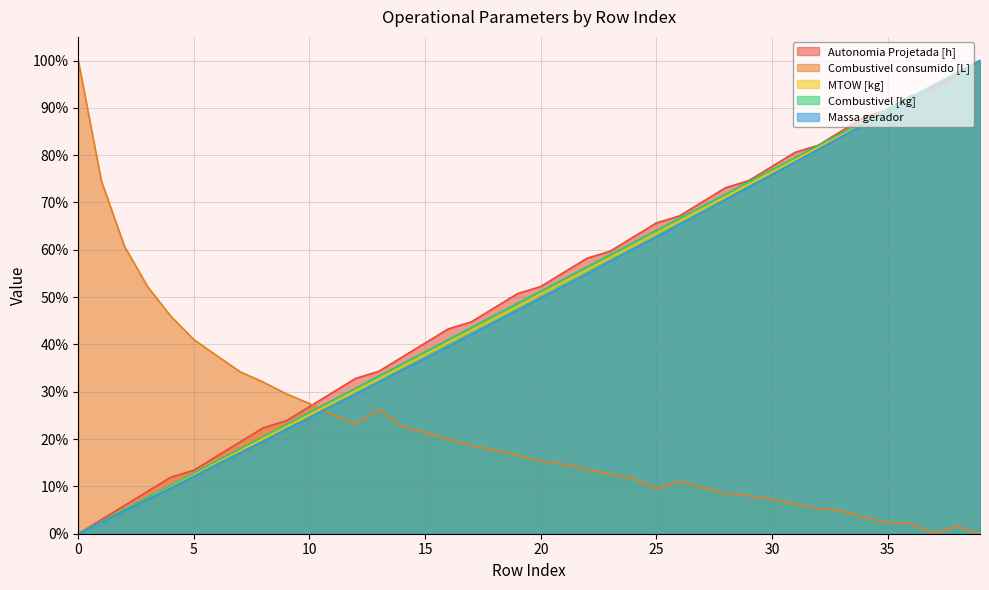

True or false: Autonomia Projetada [h] and Combustivel [kg] intersect in this chart.

True